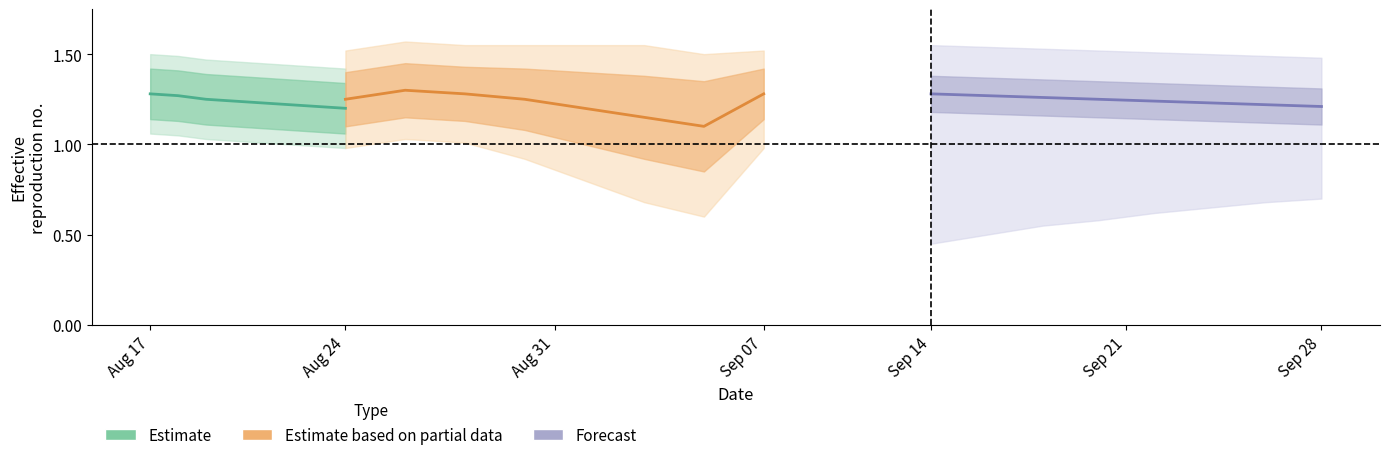

True or false: Estimate has more than 2 points higher than both neighbors.

False